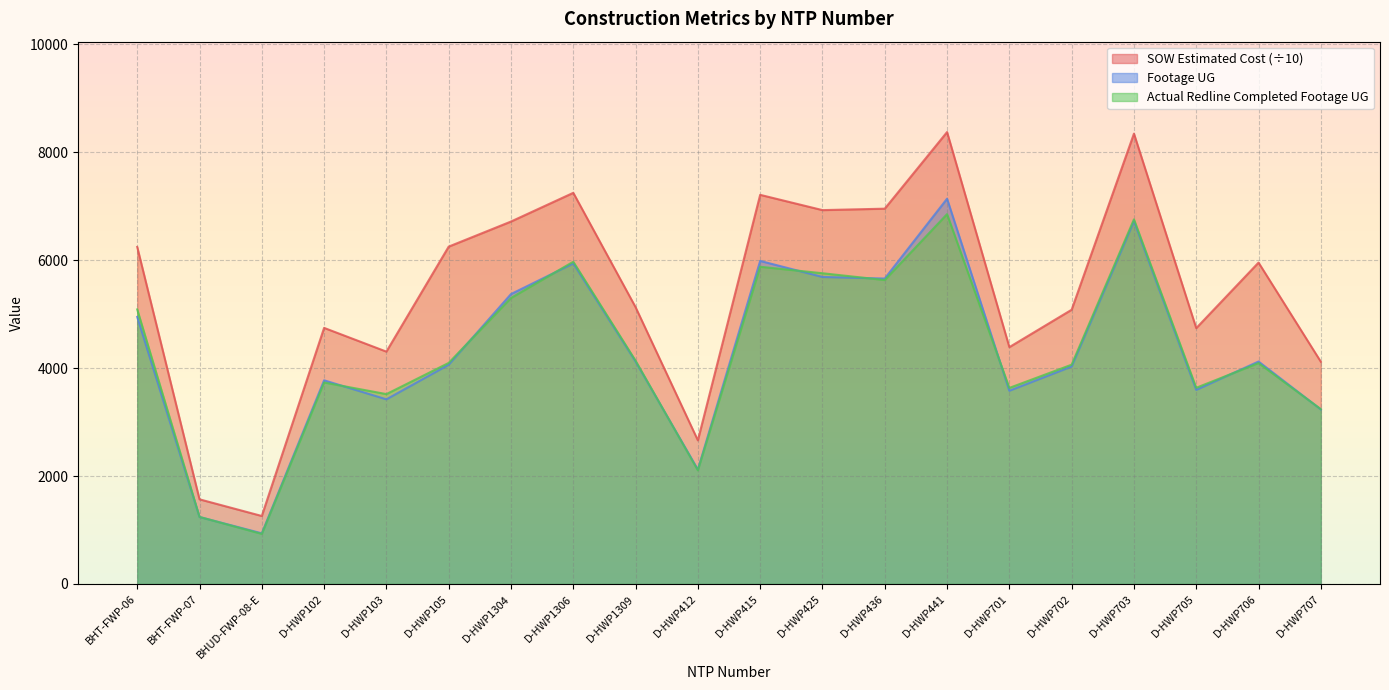

At how many categories does at least one series exceed 7290?

2